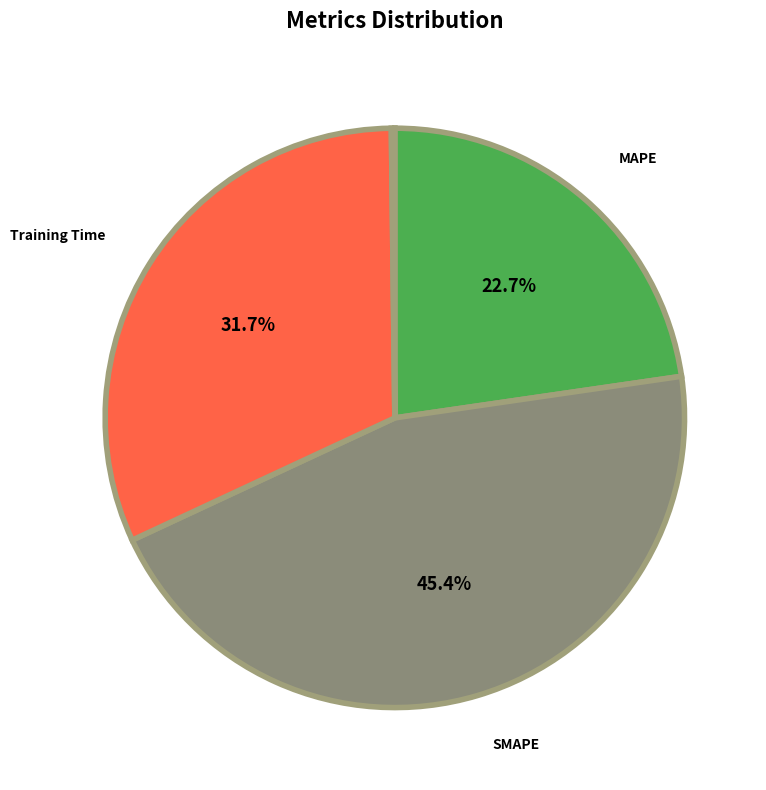

Does any single category account for the majority?

No